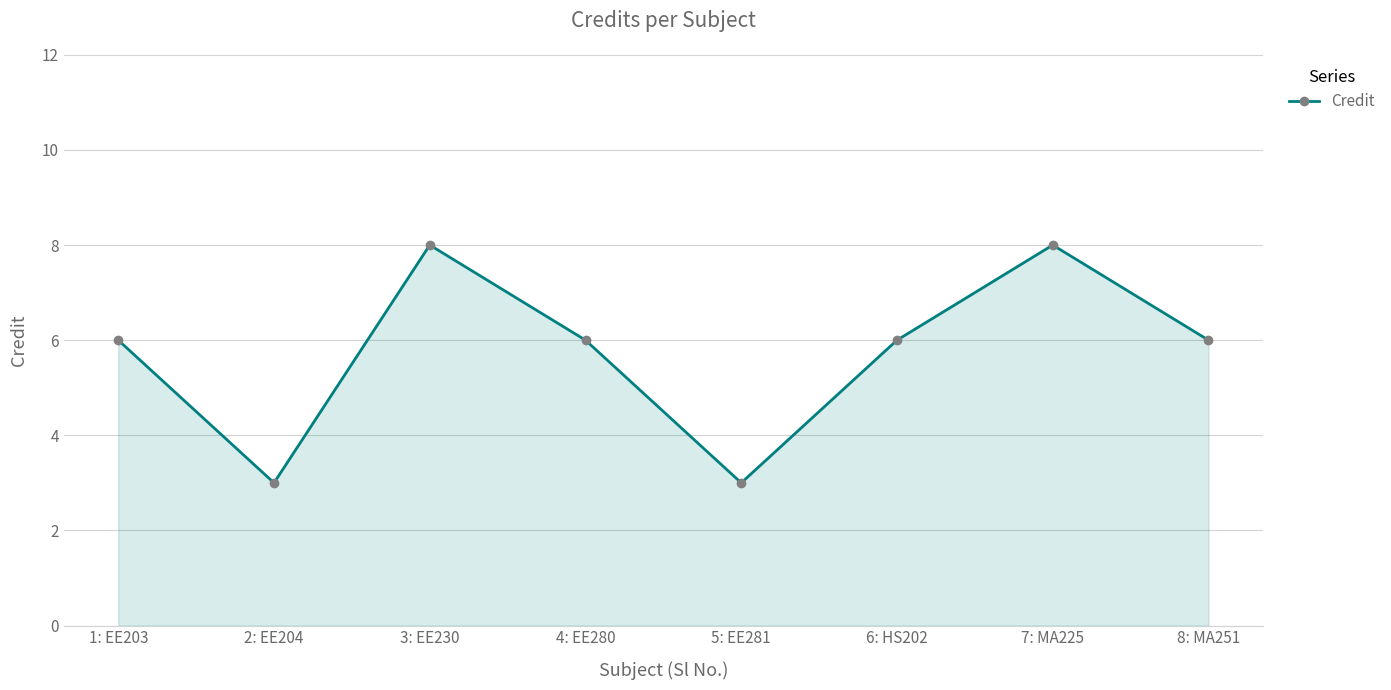

Is it true that the value at 1: EE203 is 1?

False